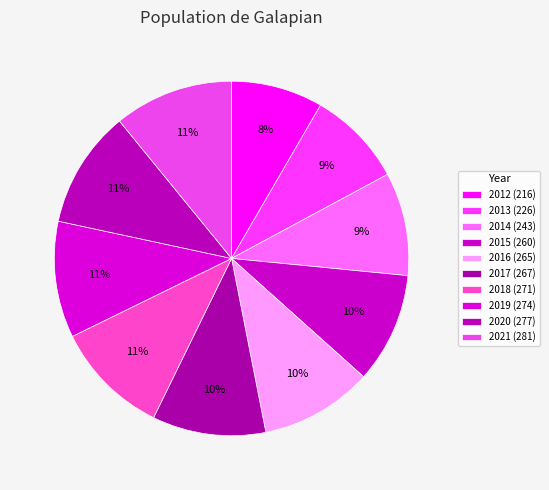

Is there a majority slice in this chart?

No